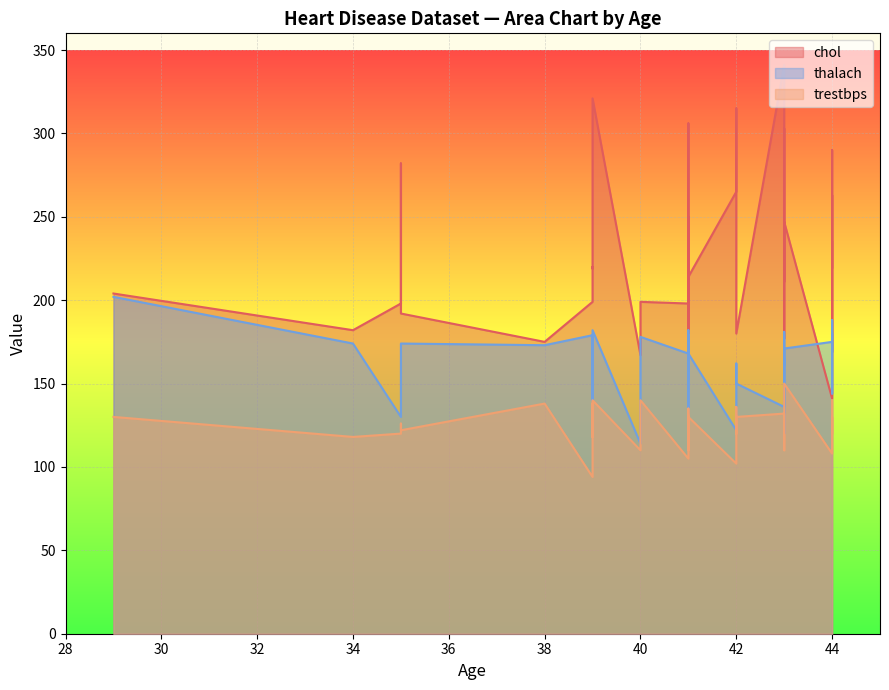

Reading left to right, transcribe all the data shown in this chart.

chol: 29=204	34=182	35=198	35=282	35=192	38=175	38=175	39=199	39=220	39=219	39=321	40=167	40=199	41=198	41=306	41=204	41=172	41=235	41=157	41=203	41=250	41=214	42=265	42=315	42=295	42=180	43=341	43=213	43=211	43=303	43=177	43=247	43=247	44=141	44=290	44=169	44=263	44=219	44=226	44=235
thalach: 29=202	34=174	35=130	35=156	35=174	38=173	38=173	39=179	39=152	39=140	39=182	40=114	40=178	41=168	41=163	41=172	41=158	41=153	41=182	41=132	41=179	41=168	42=122	42=125	42=162	42=150	43=136	43=165	43=161	43=181	43=120	43=143	43=171	44=175	44=153	44=144	44=173	44=188	44=169	44=180
trestbps: 29=130	34=118	35=120	35=126	35=122	38=138	38=138	39=94	39=138	39=118	39=140	40=110	40=140	41=105	41=126	41=130	41=110	41=110	41=120	41=135	41=112	41=130	42=102	42=136	42=120	42=130	43=132	43=122	43=110	43=115	43=120	43=132	43=150	44=108	44=112	44=120	44=120	44=130	44=120	44=140